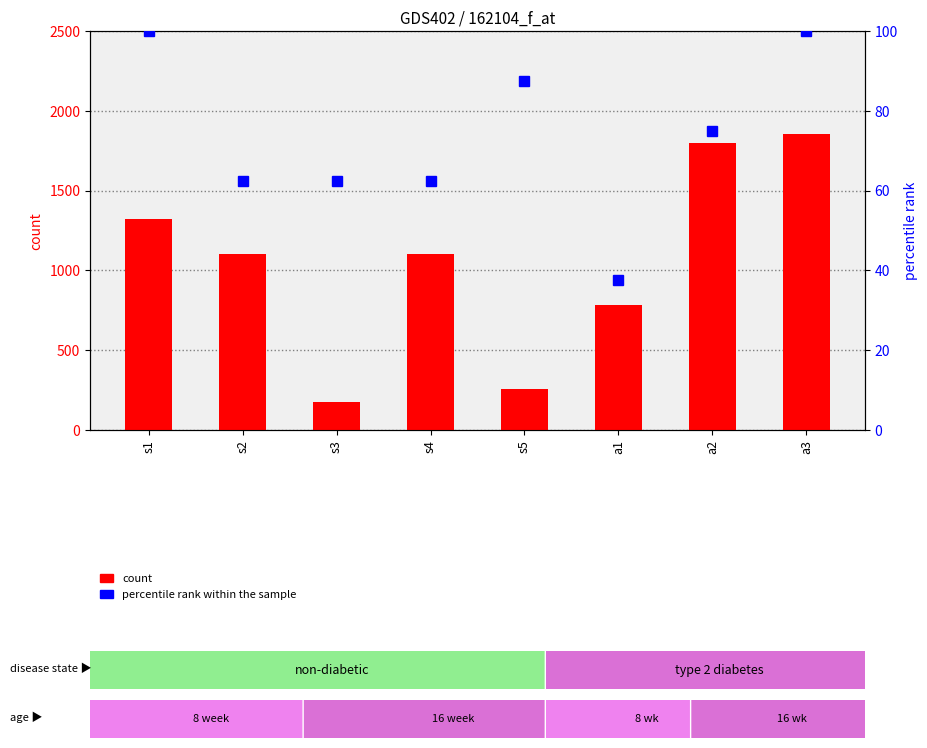

Is it true that count equals 92.7 at s3?

False